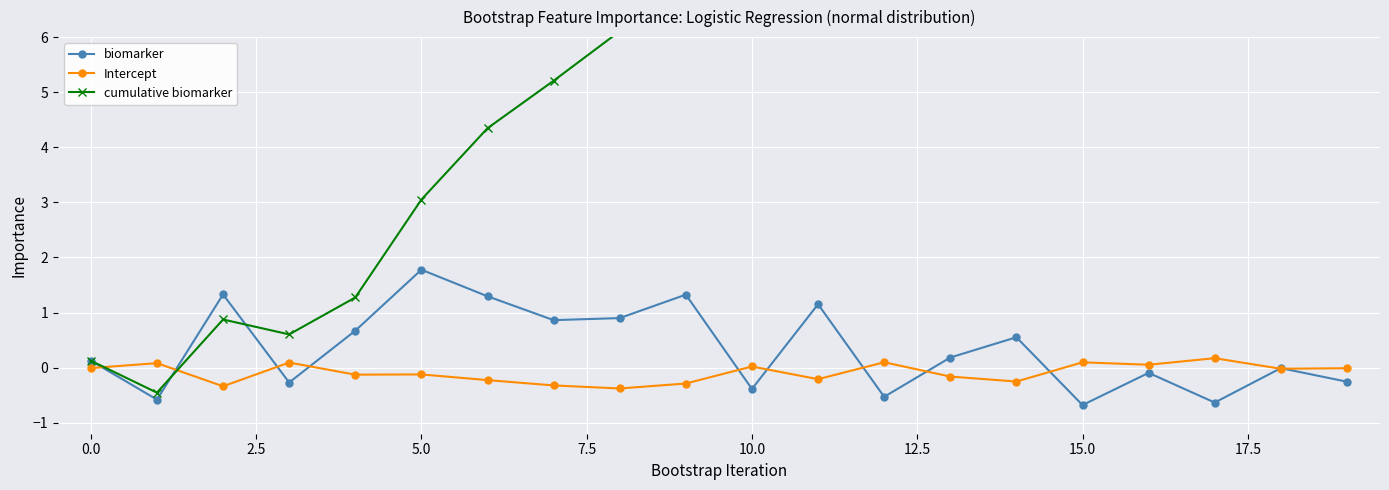

What is the value of the cumulative biomarker point at the 8th from the left?

5.2